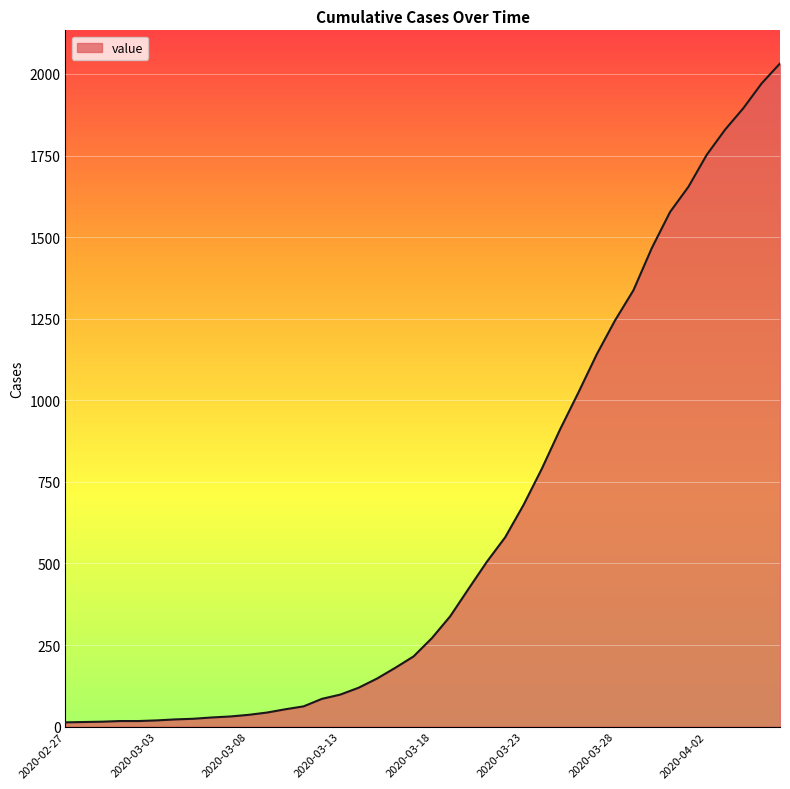

What is the maximum value shown in the chart?

2032